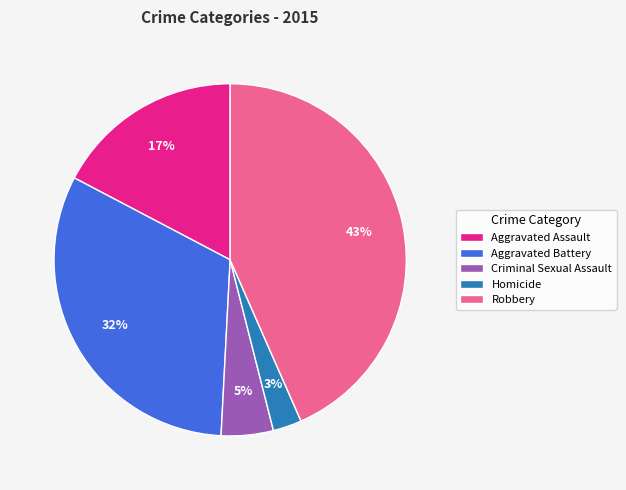

Count the number of slices in the pie.

5